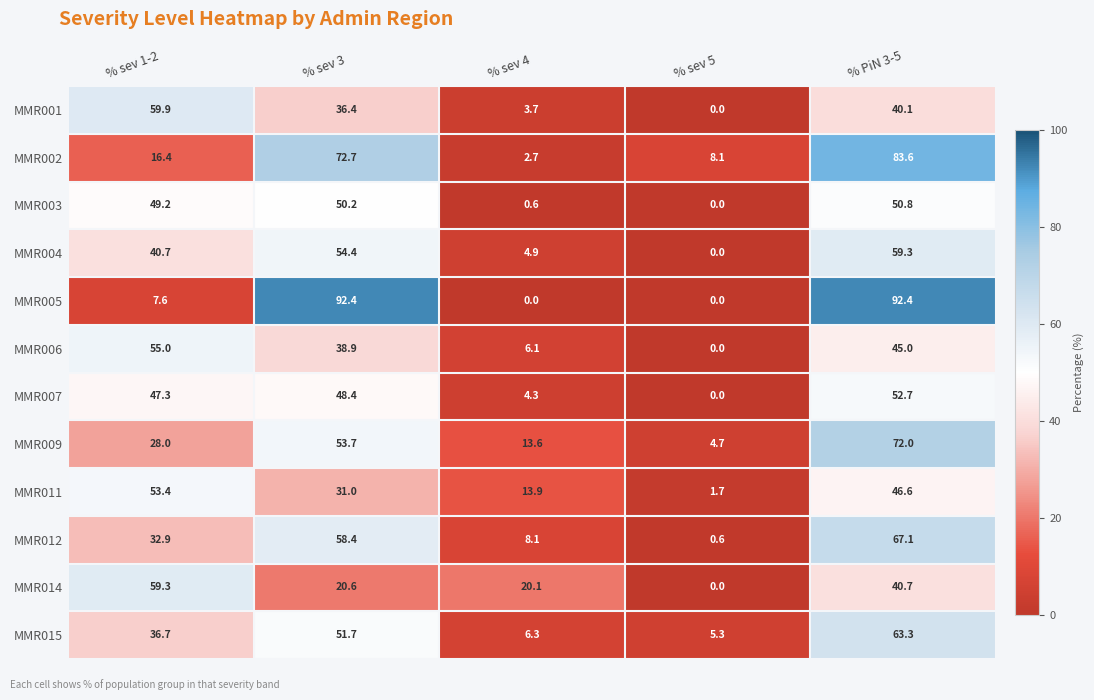

Which series has the largest range (max minus min)?

MMR005